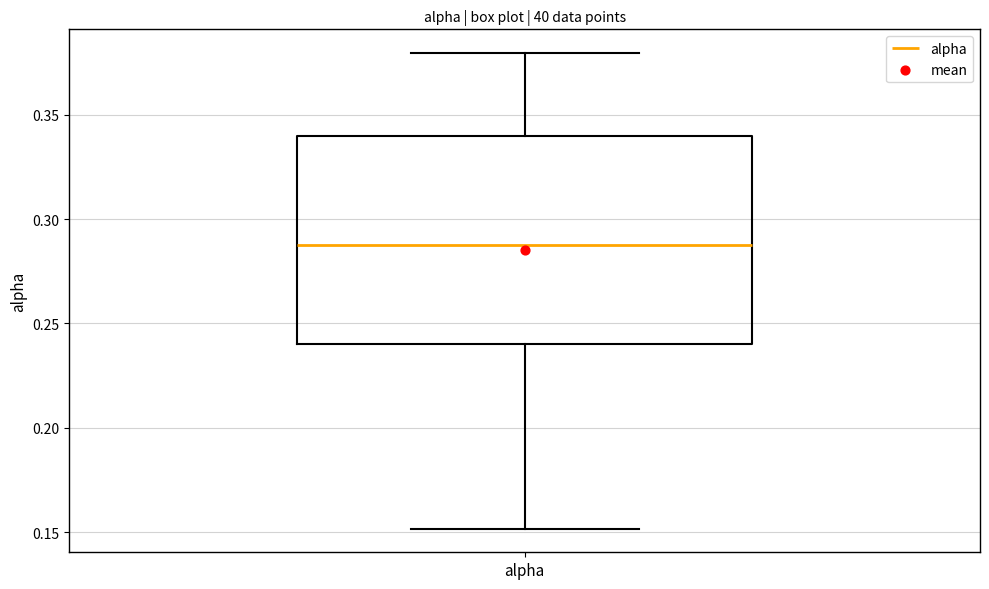

Where does the upper whisker of the box for alpha end on the y-axis? The values are not printed on the chart, so give them approximately, as read against the axis.

0.38